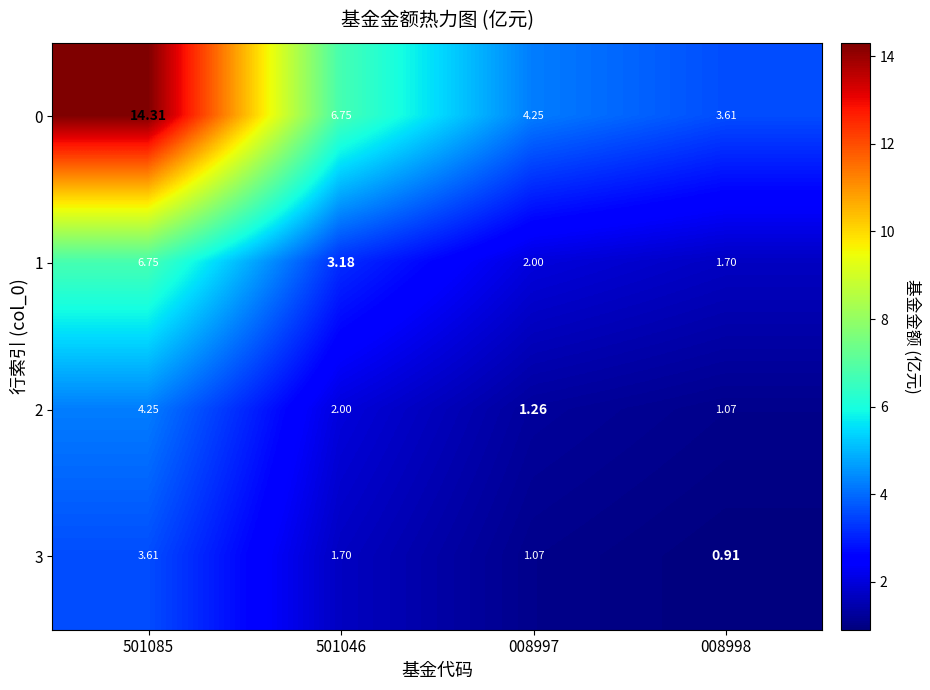

Rank the series by their maximum value, from highest to lowest.

0, 1, 2, 3